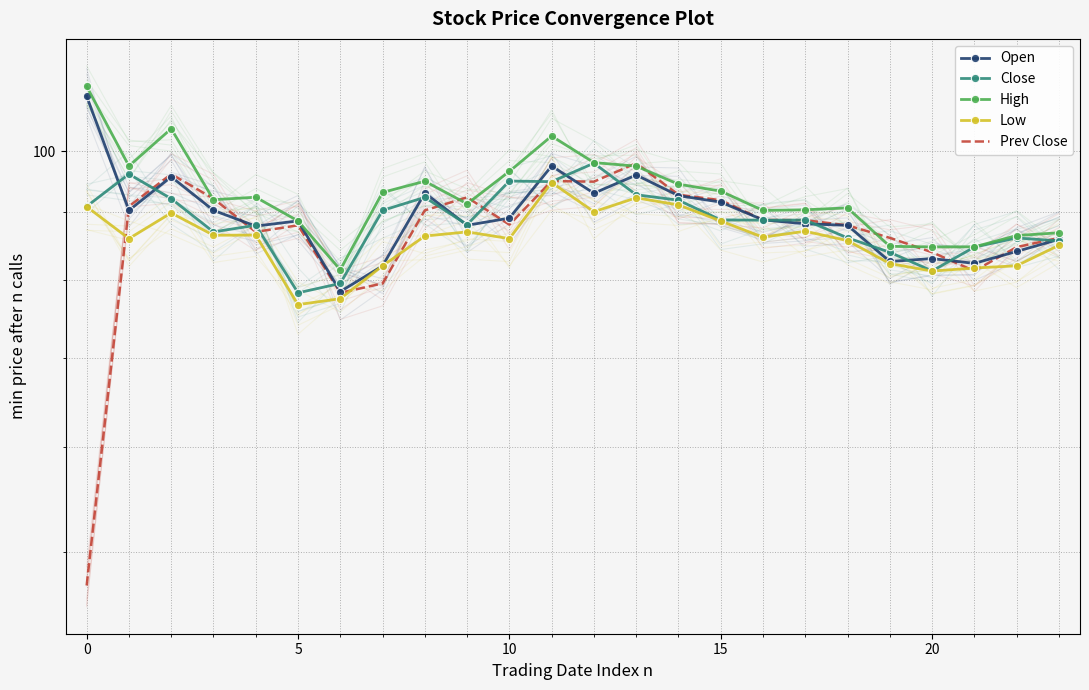

How many values in the Low series exceed 86?

13